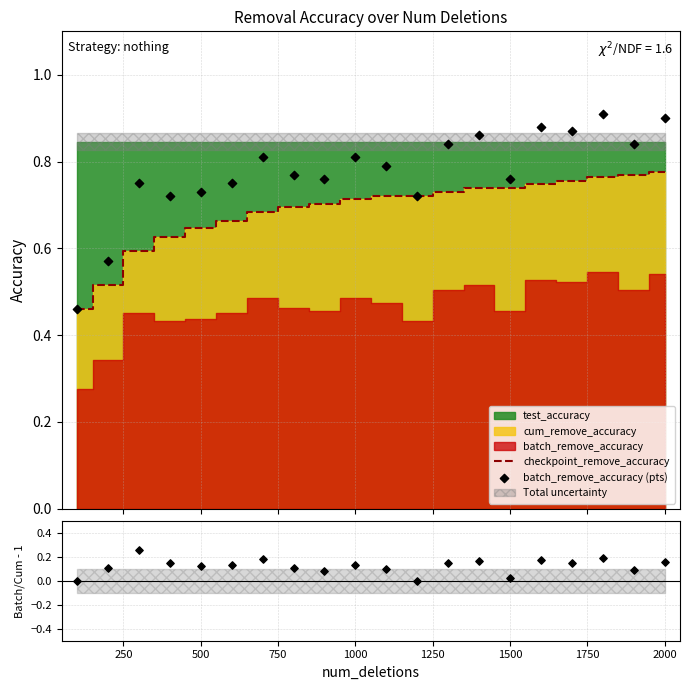

Is the value of batch_remove_accuracy (pts) at 1500 greater than the value of checkpoint_remove_accuracy at 19?

Yes